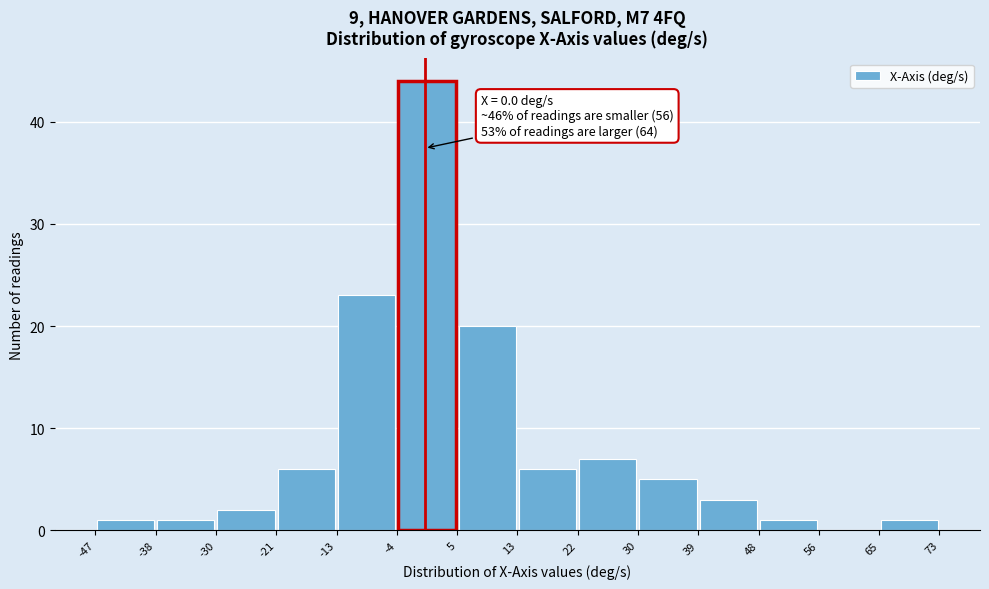

Over which range of the x-axis is the bar tallest?

-4 to 5